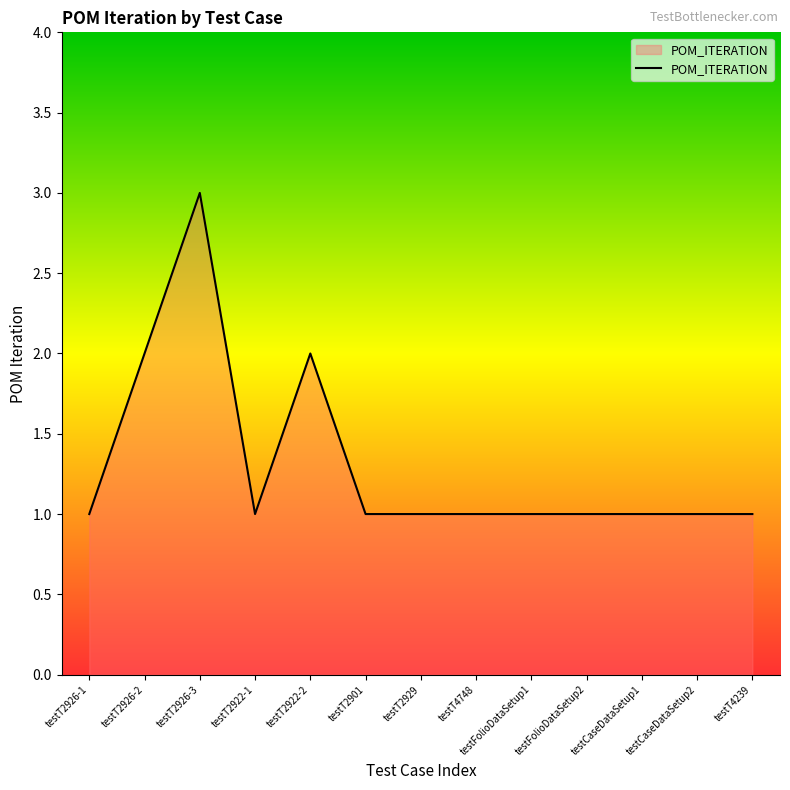

Which has a higher value, testFolioDataSetup2 or testT2926-3?

testT2926-3